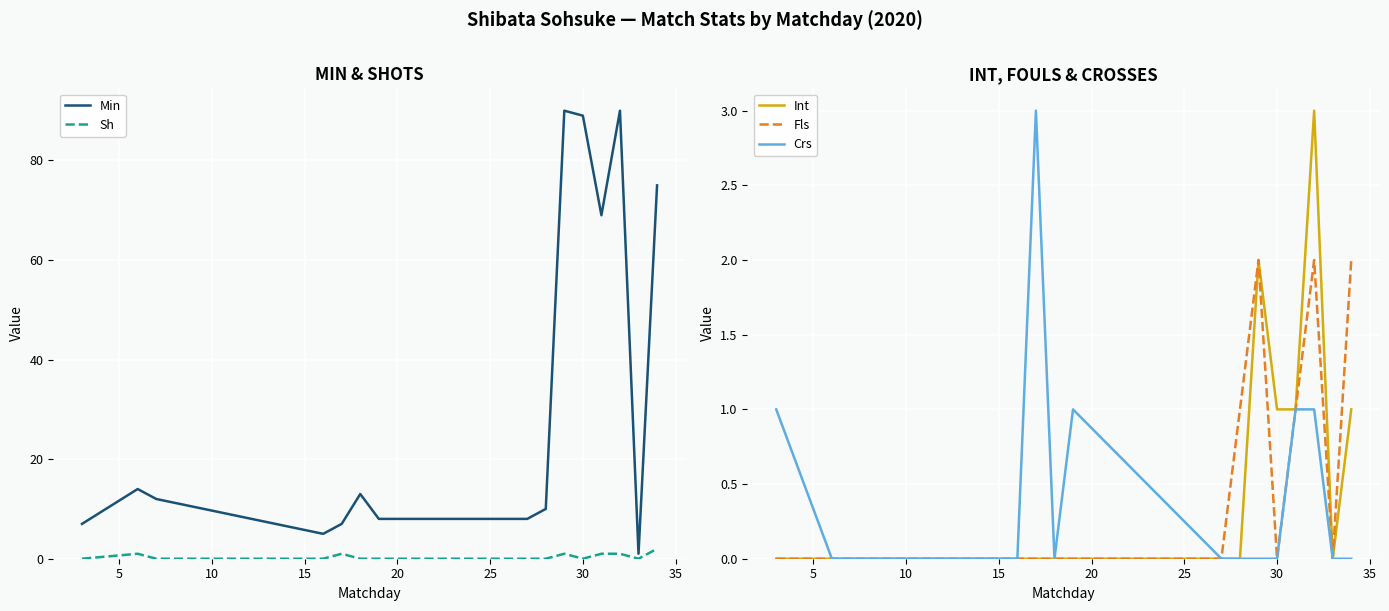

What is the highest value of the Crs series?

3